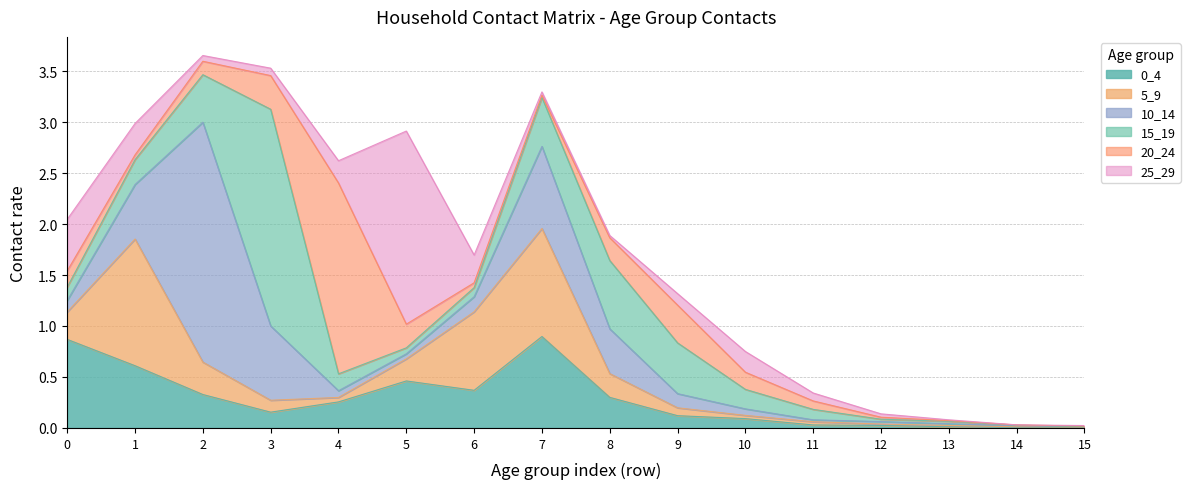

How many lines are shown in the chart?

6